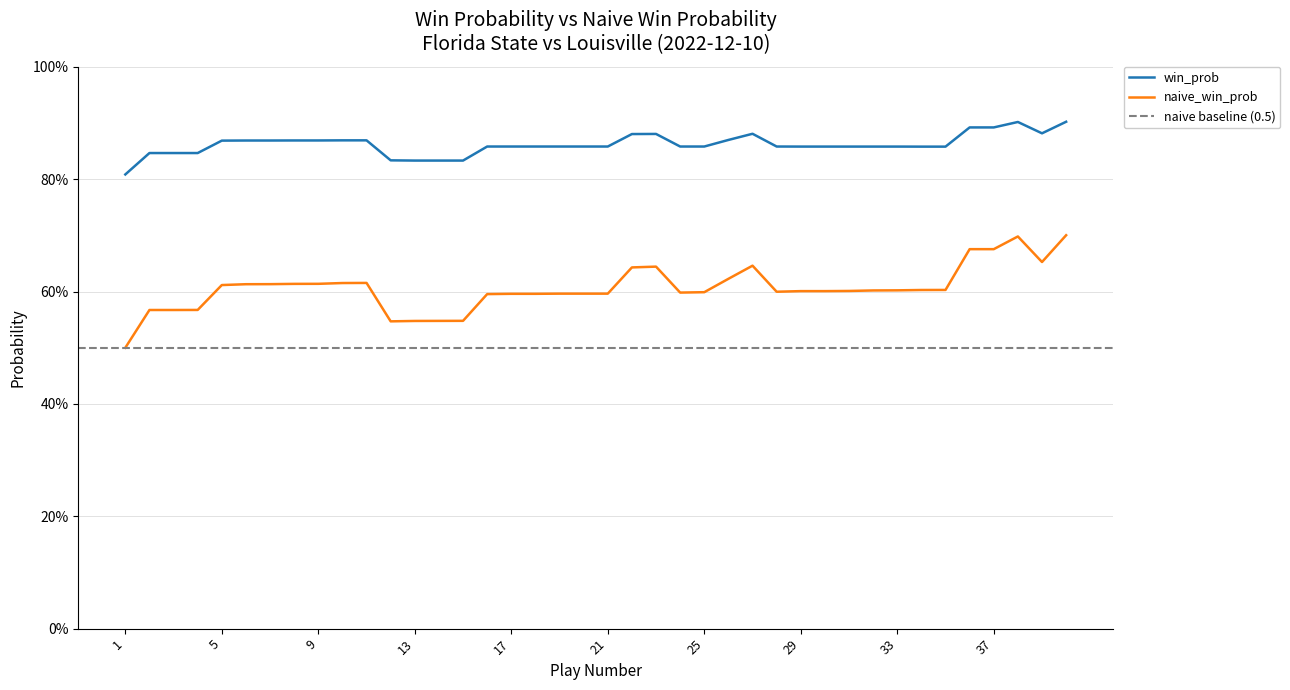

Which category has the lowest value across all series?

1